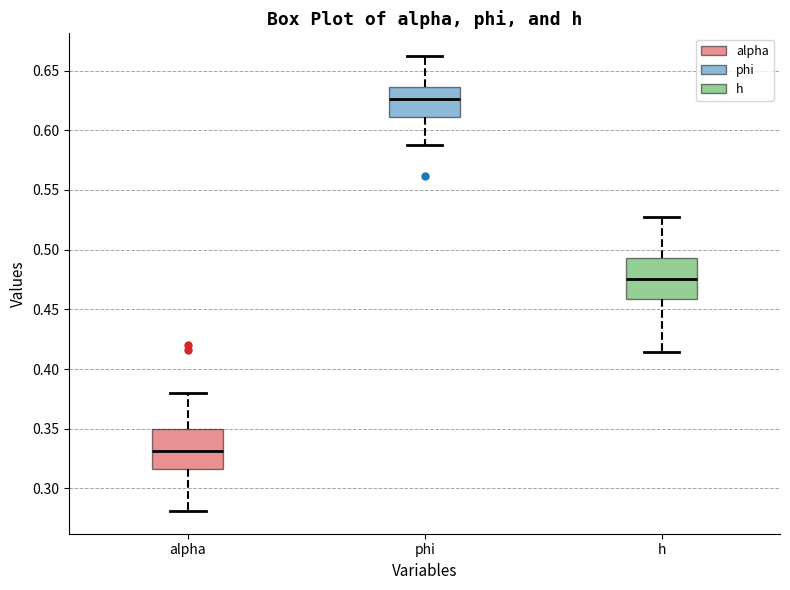

Where does the lower whisker of the box for phi end on the y-axis? The values are not printed on the chart, so give them approximately, as read against the axis.

0.590